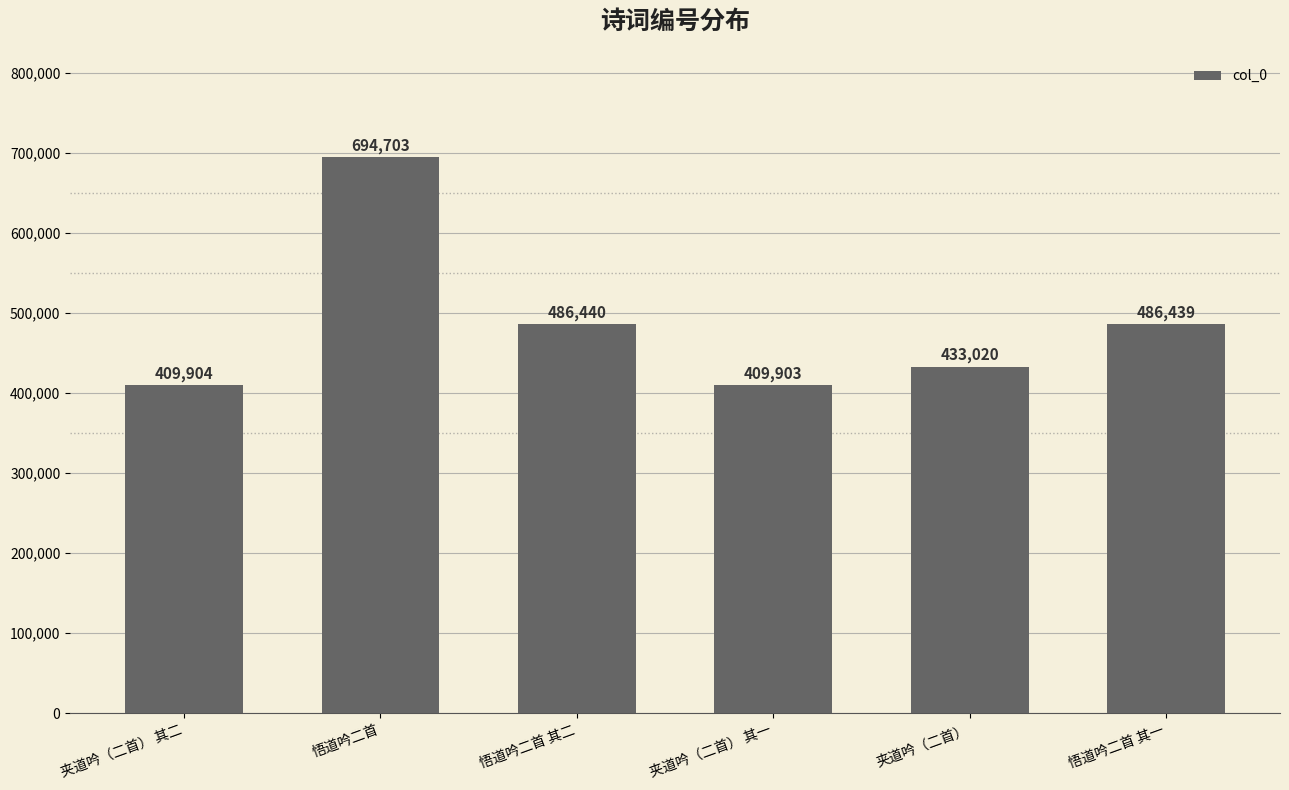

The chart shows a value of 409903 at 夹道吟（二首） 其一. True or false?

True